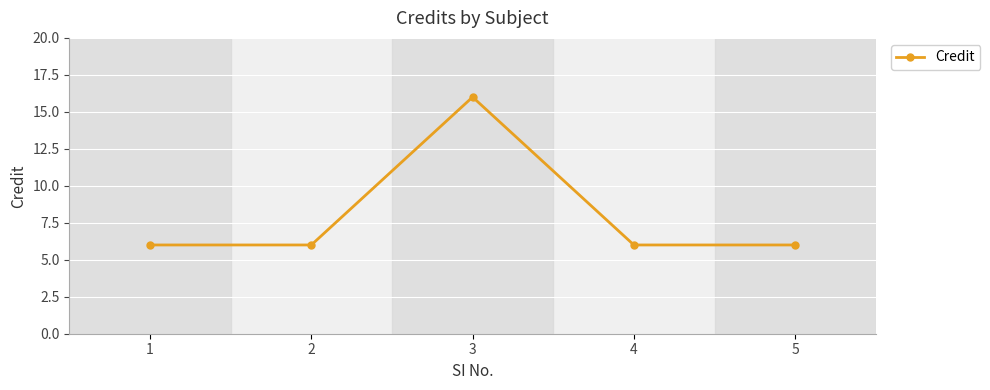

True or false: the data has more than 2 interior local peaks.

False